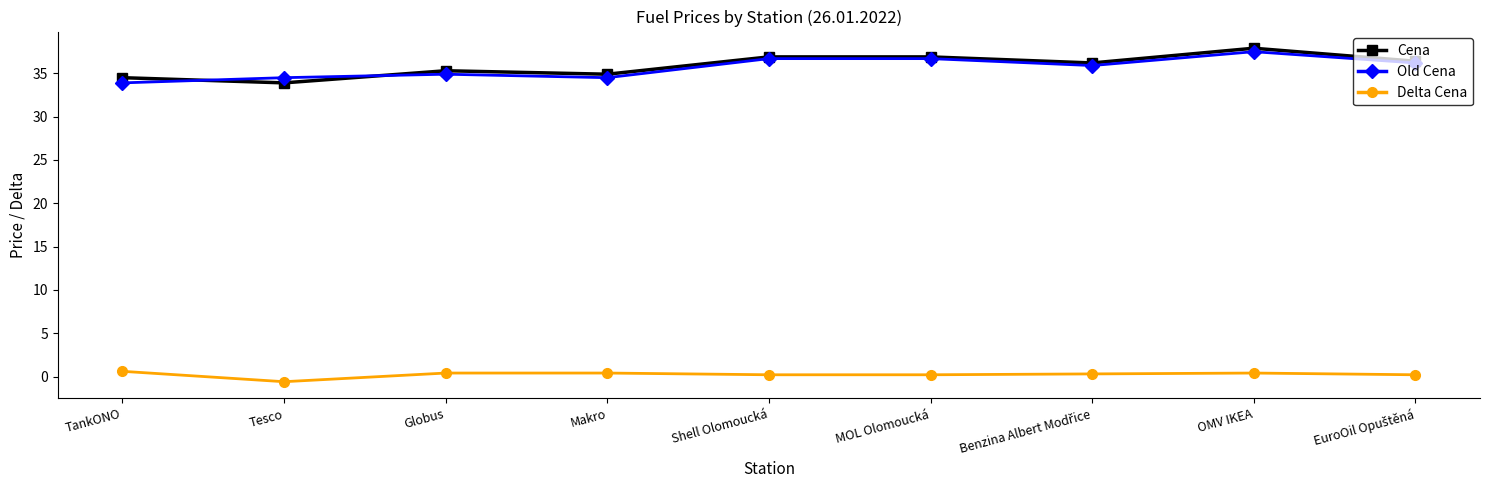

What value does the Delta Cena series have at TankONO?

0.6